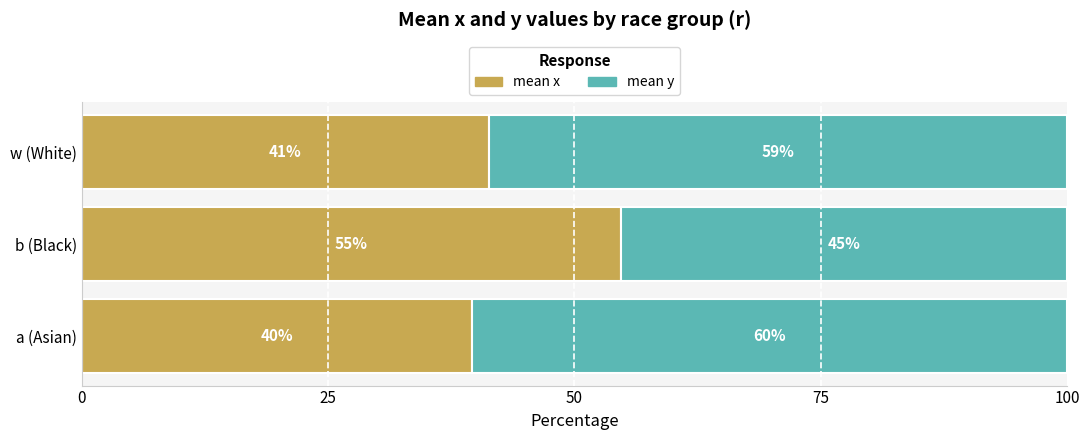

What are all the series names shown in the legend?

mean x, mean y